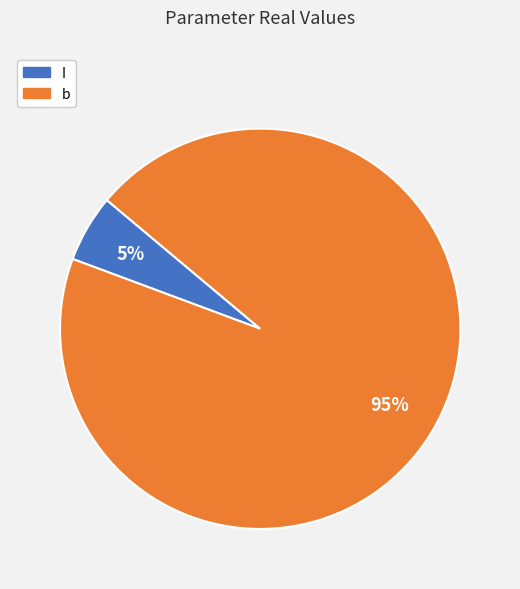

What is the largest slice in the pie chart?

b